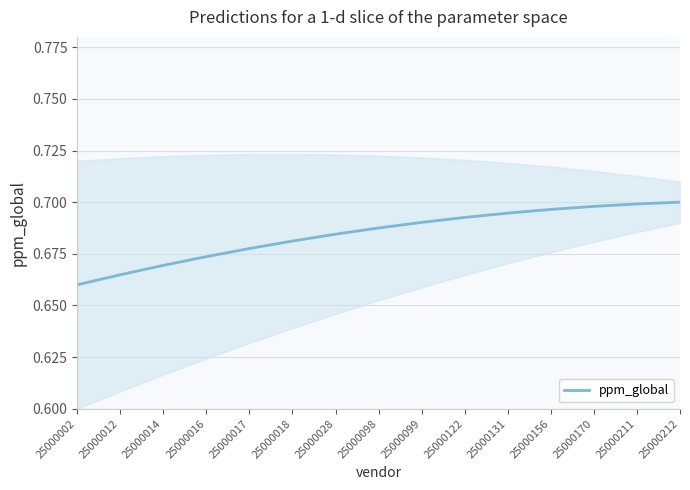

The value at 25000017 is 1.1. True or false?

False